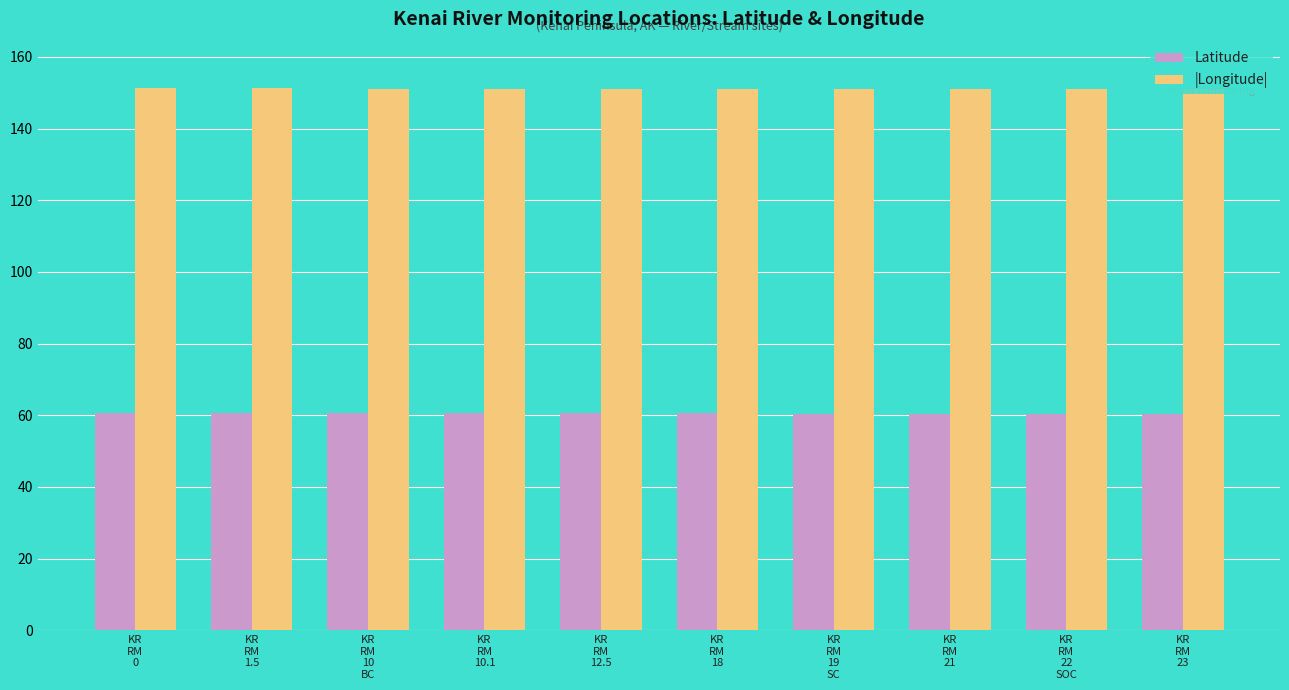

At how many categories does at least one series exceed 76?

10